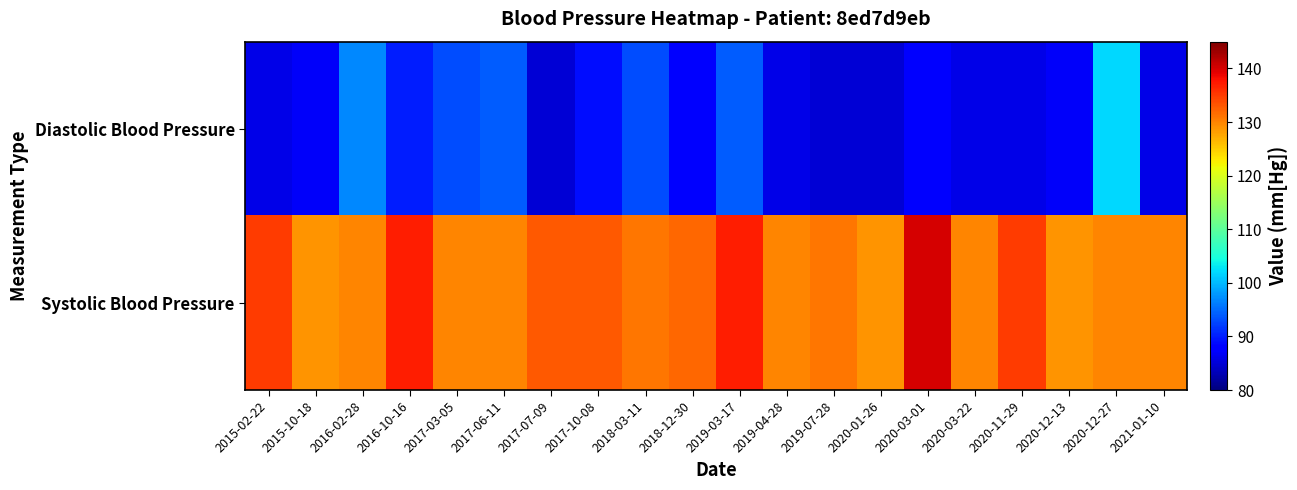

At which category does the chart reach its peak across all series?

2020-03-01